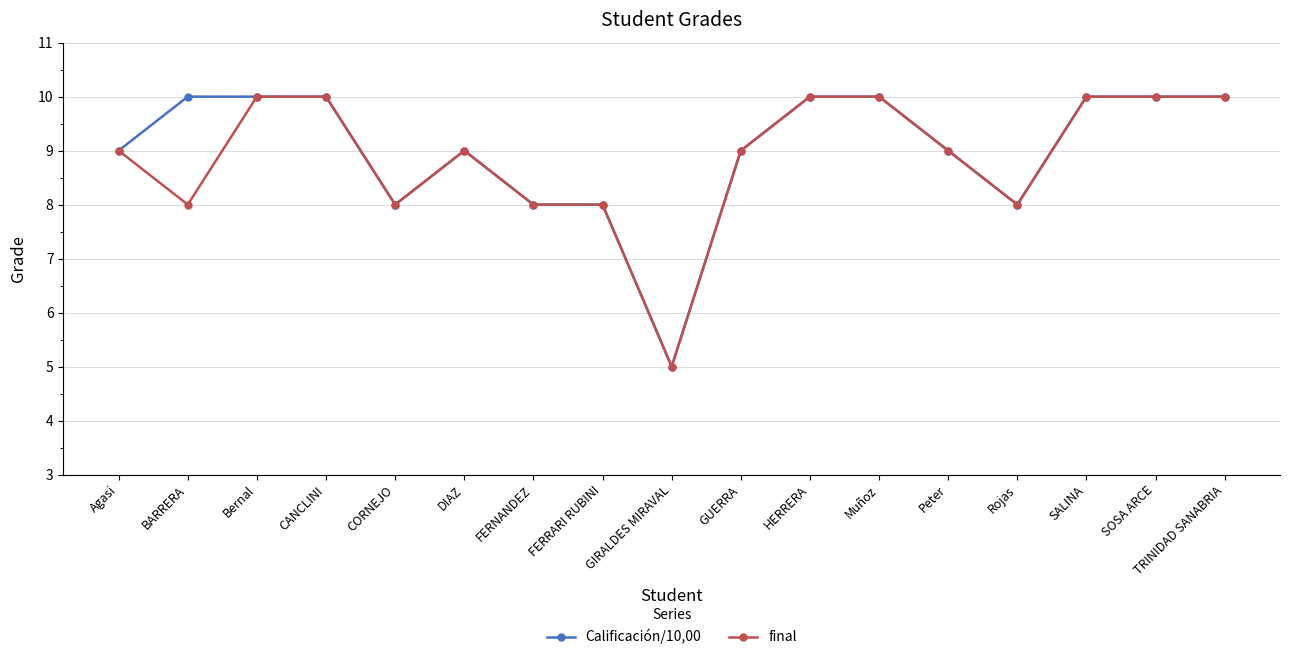

Is it true that final equals 9 at Peter?

True